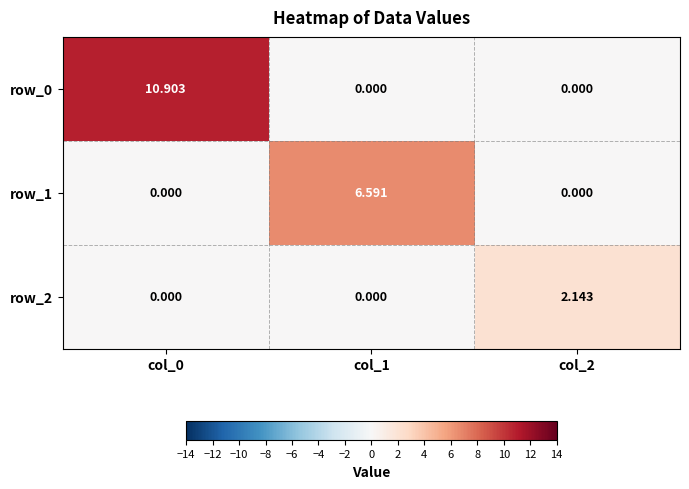

What is the difference between the maximum and minimum values in the row_1 series?

6.6